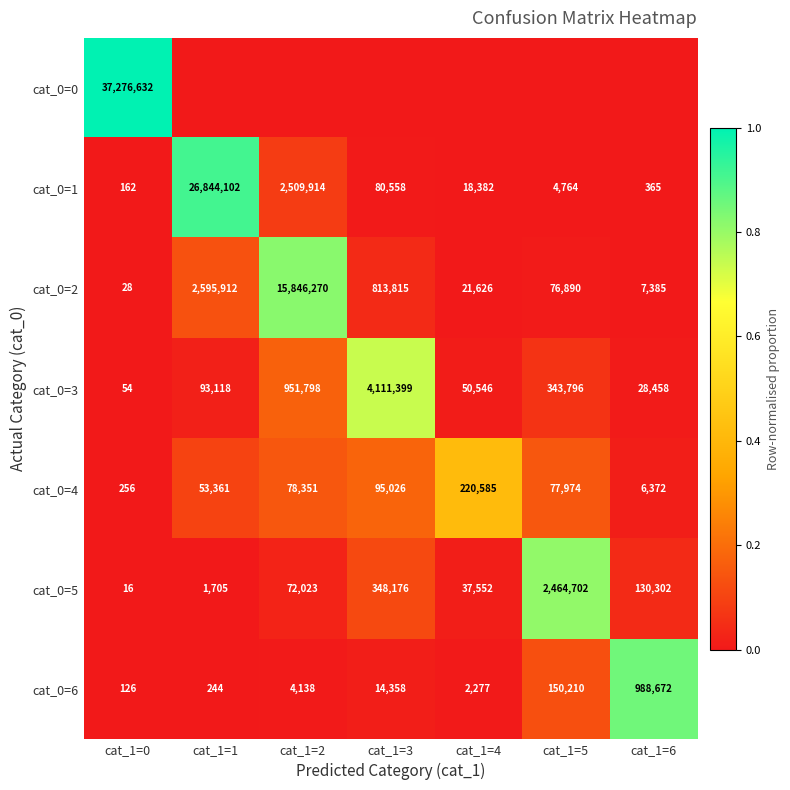

How many values in the cat_0=1 series are below 18382?

3